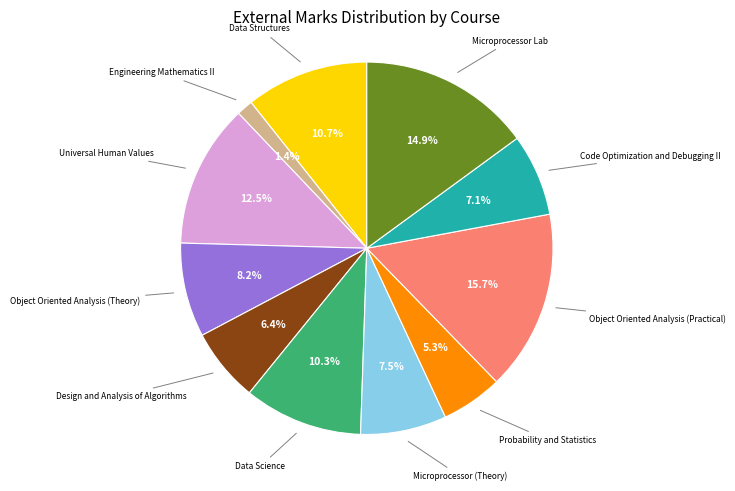

Does any single category account for the majority?

No